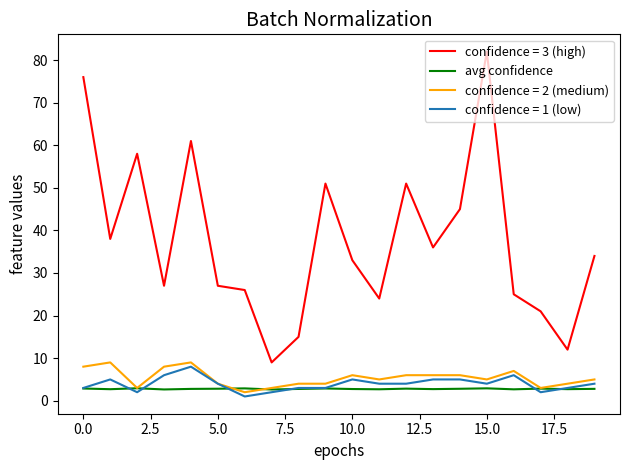

Which series has the largest range (max minus min)?

confidence = 3 (high)